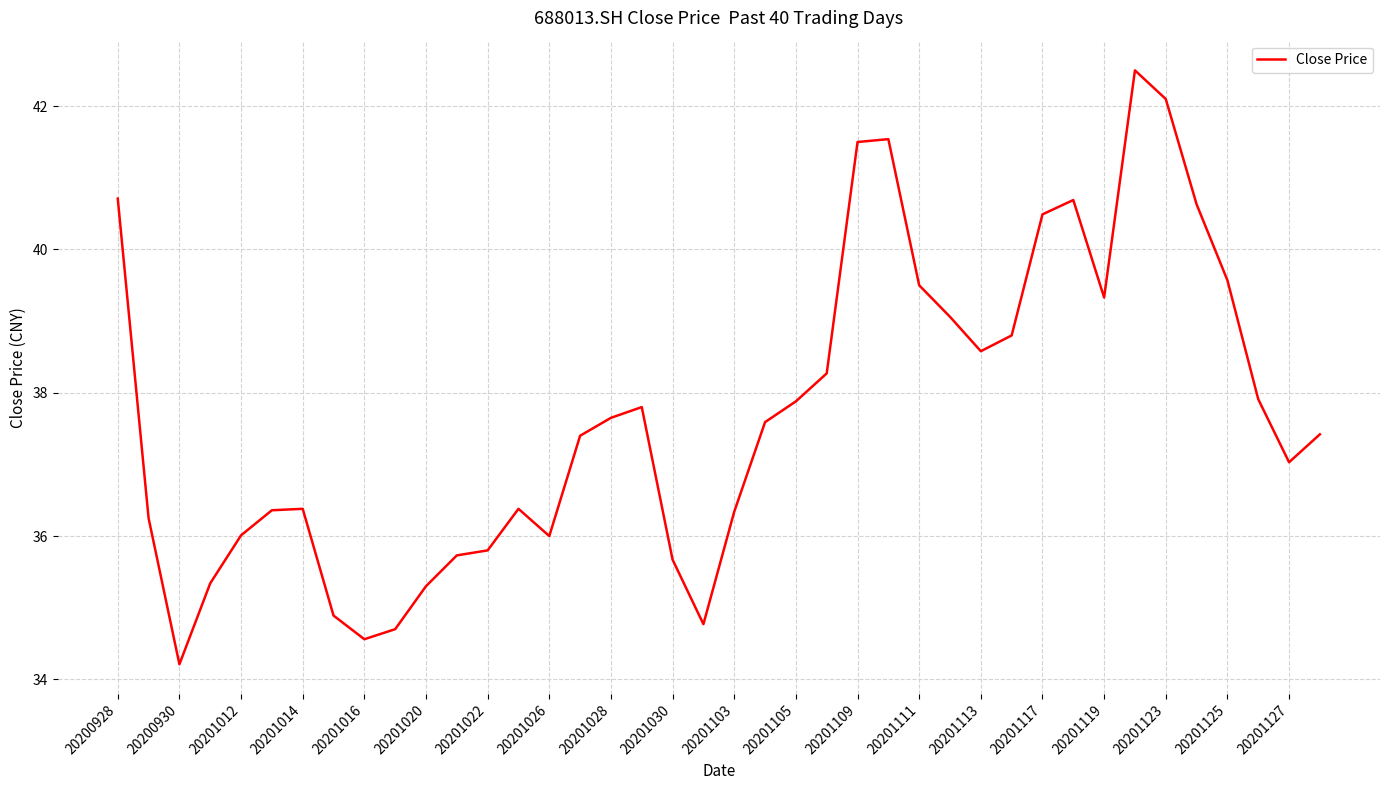

What is the difference between the maximum and minimum values?

8.3